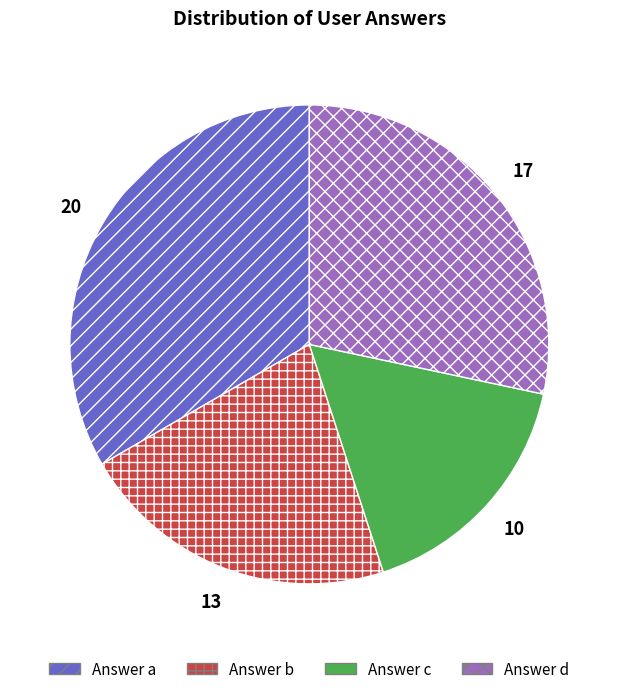

Is there any slice that represents more than half of the pie?

No